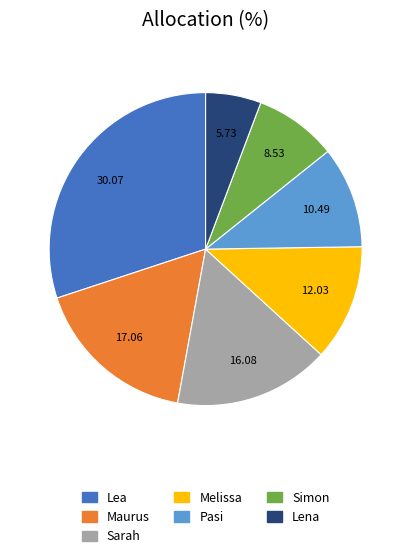

Which slice is the largest?

Lea